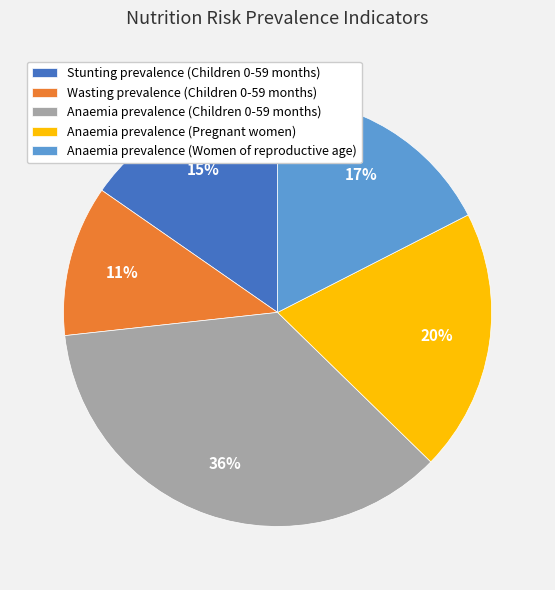

Do Anaemia prevalence (Pregnant women) and Anaemia prevalence (Children 0-59 months) together represent more than half of the pie?

Yes